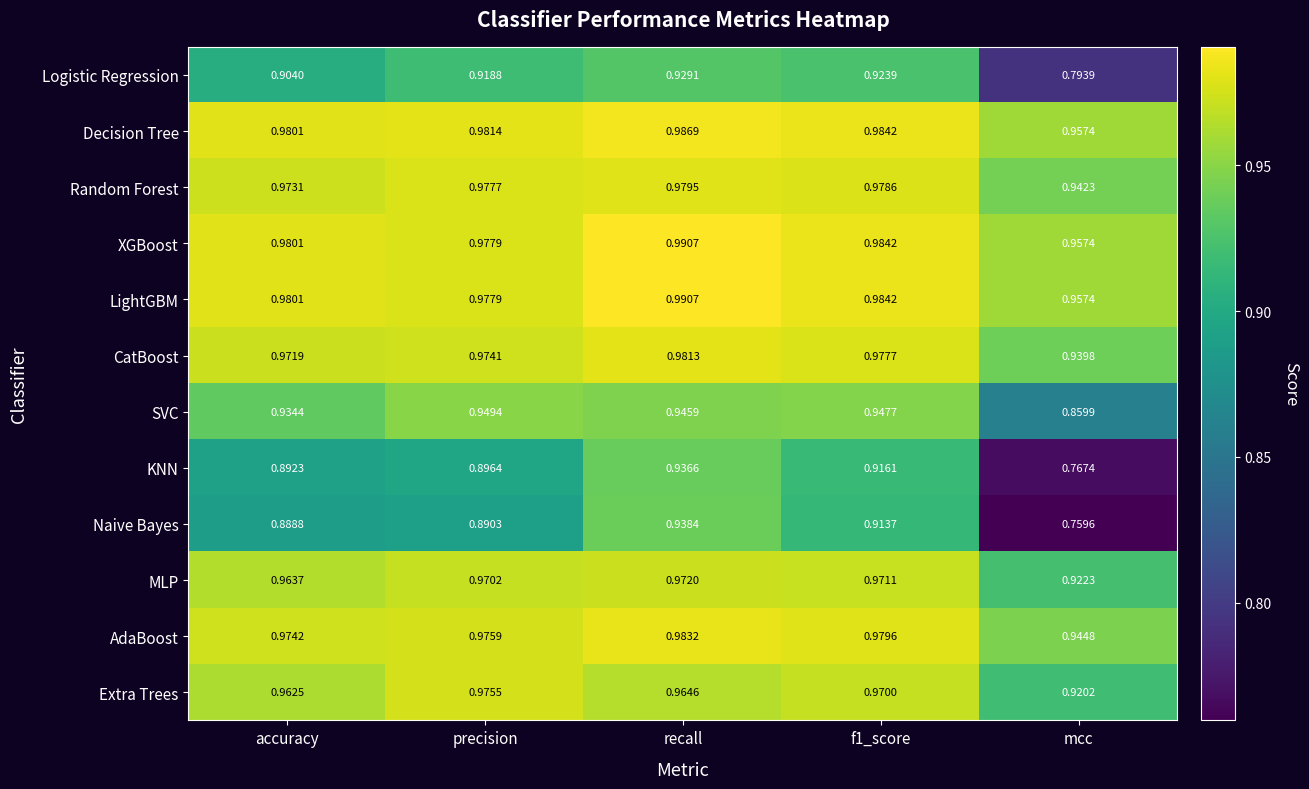

What is the difference between the highest and lowest values at recall?

0.1